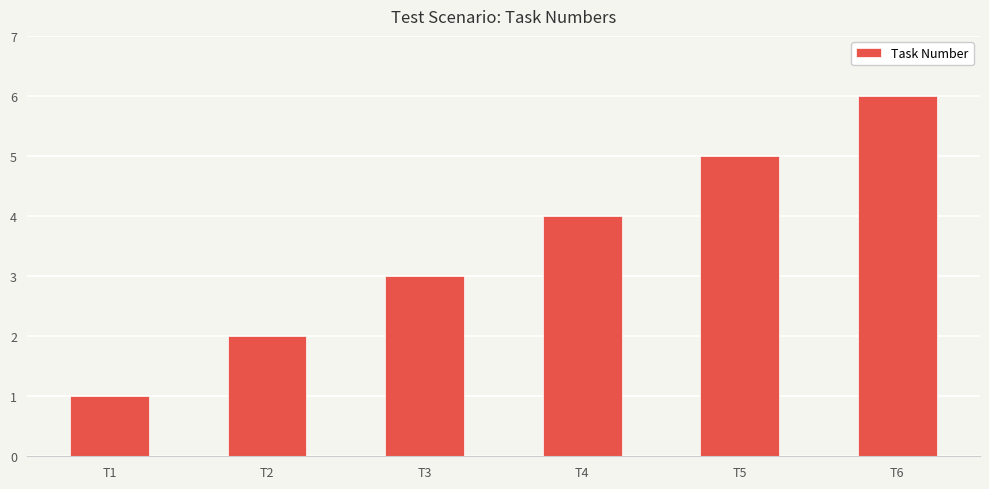

What is the minimum value shown in the chart?

1